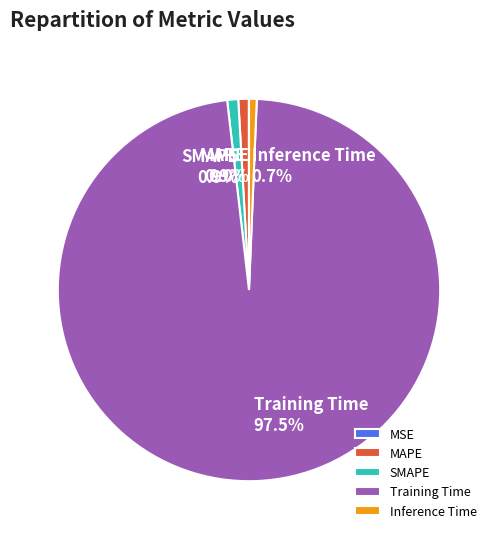

Which category accounts for the majority?

Training Time